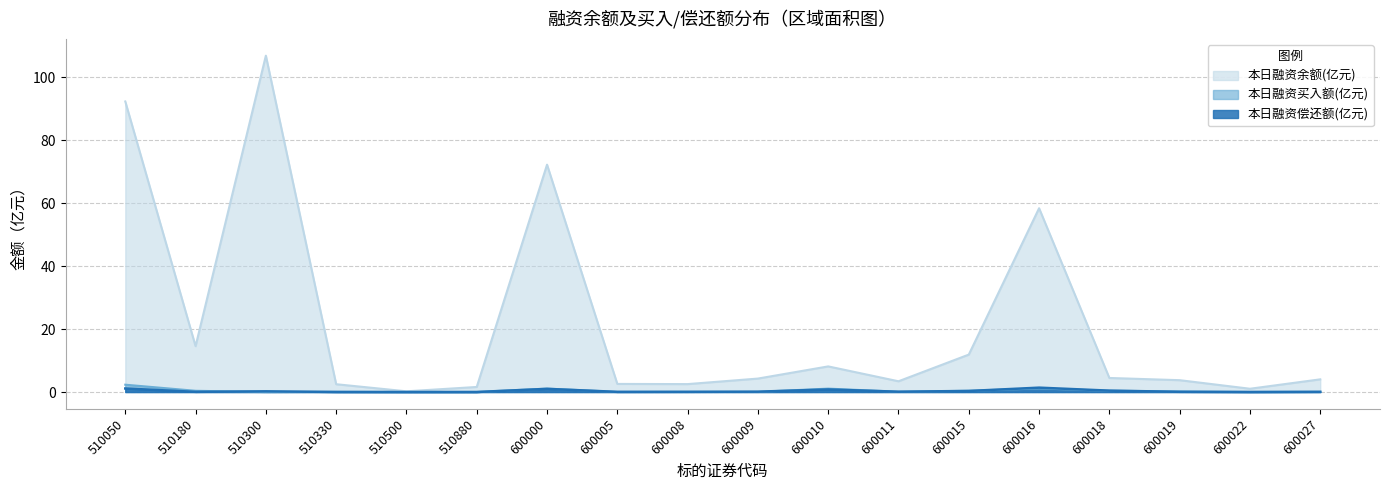

What is the average value of the 本日融资余额(元) series?

21.9